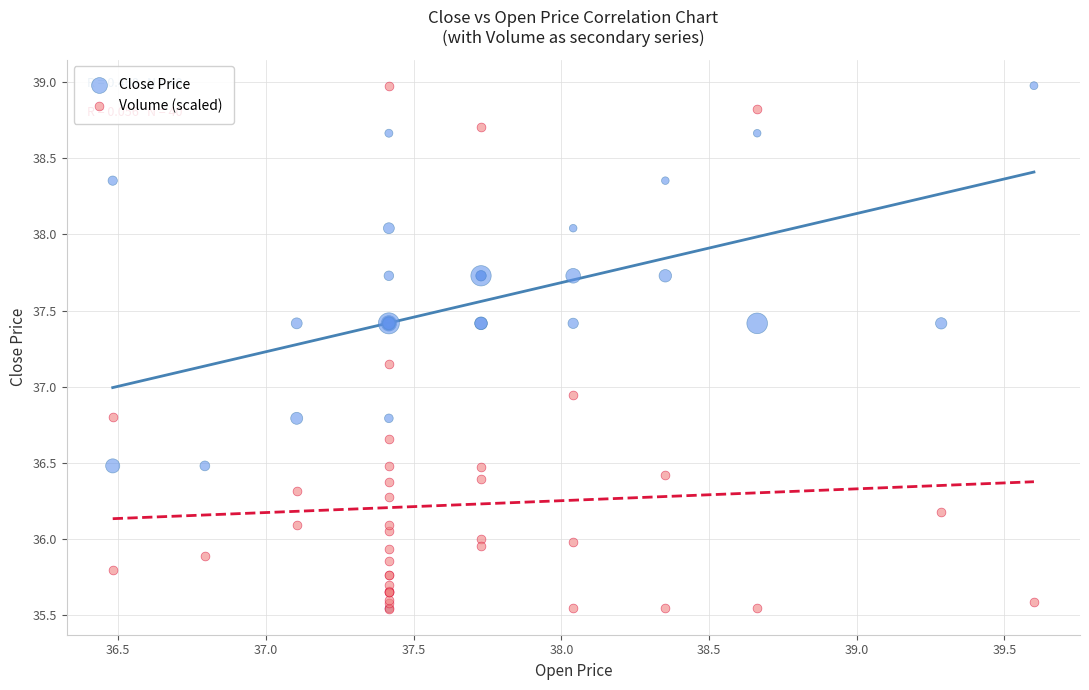

In the Close Price series, what Y value is closest to 37?

36.8